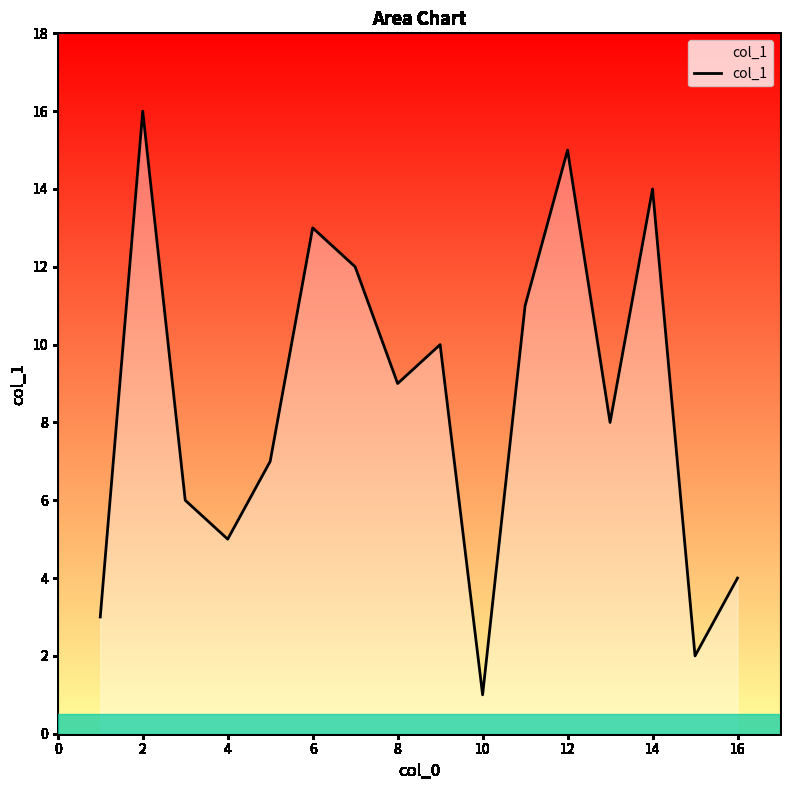

What is the maximum value shown in the chart?

16